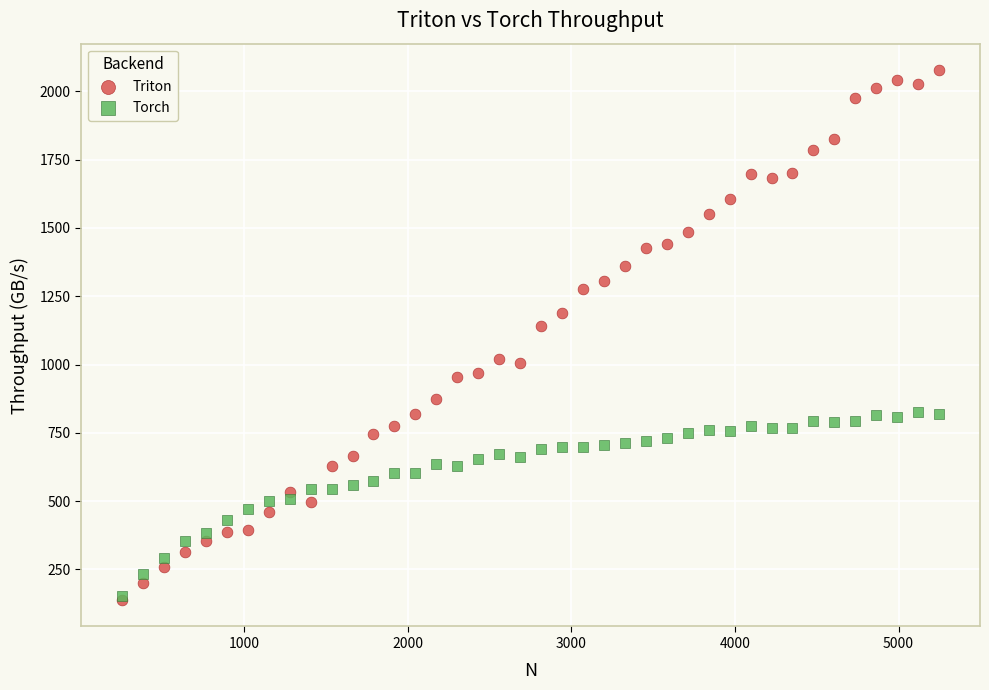

Across all series, what Y value is closest to 1107?

1141.0